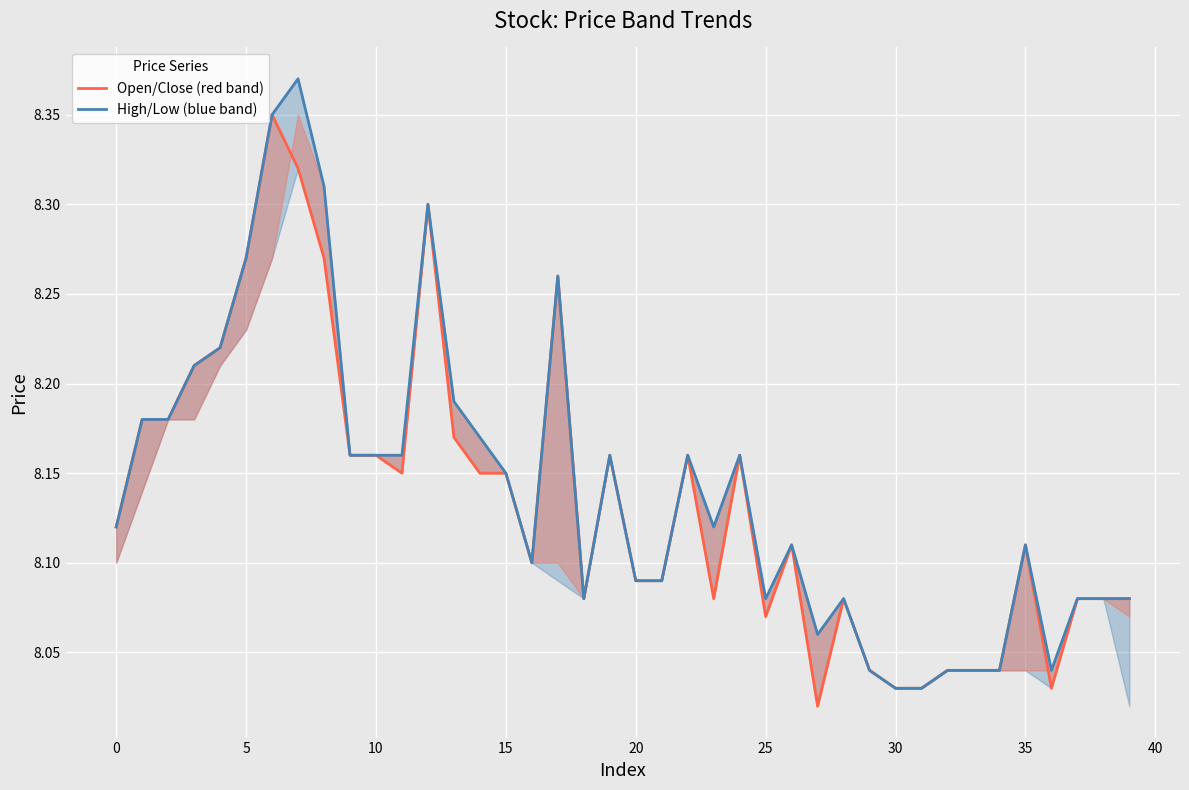

True or false: Open/Close (red band) and High/Low (blue band) intersect in this chart.

False